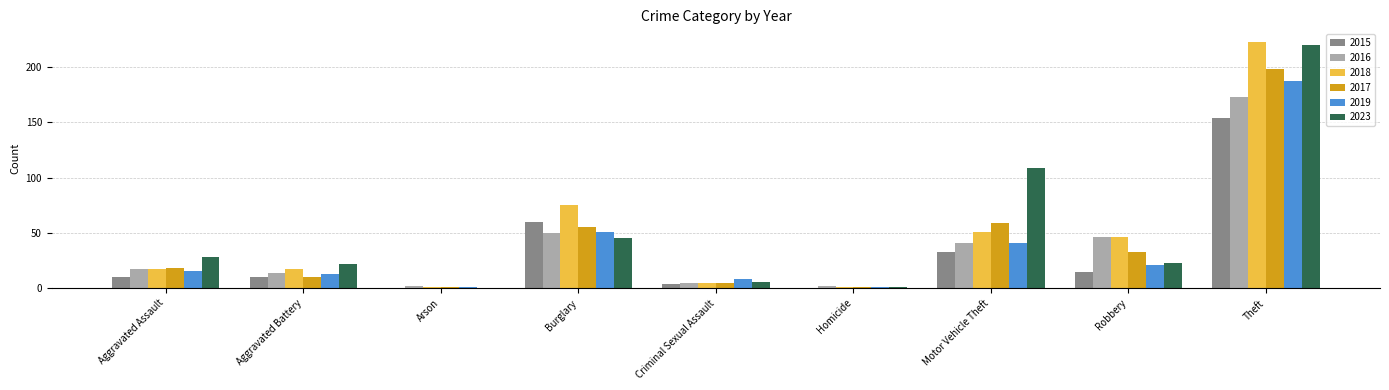

The value of 2023 at Homicide is 1. True or false?

True